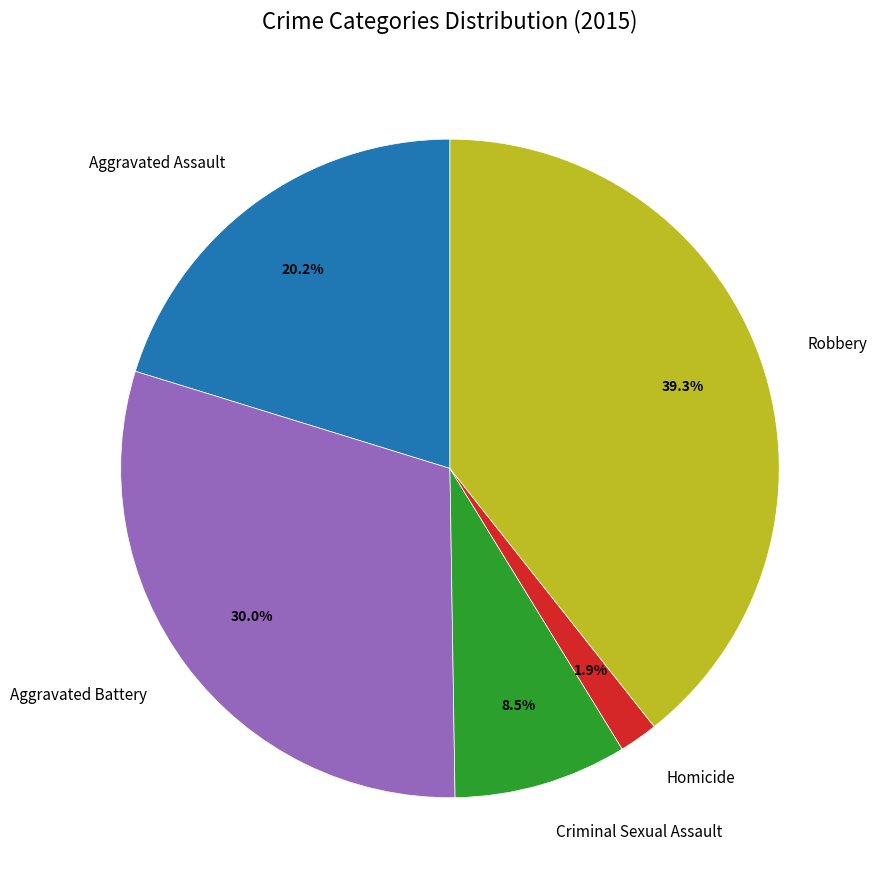

To the nearest percent, what is the combined percentage of Aggravated Assault and Homicide?

22%